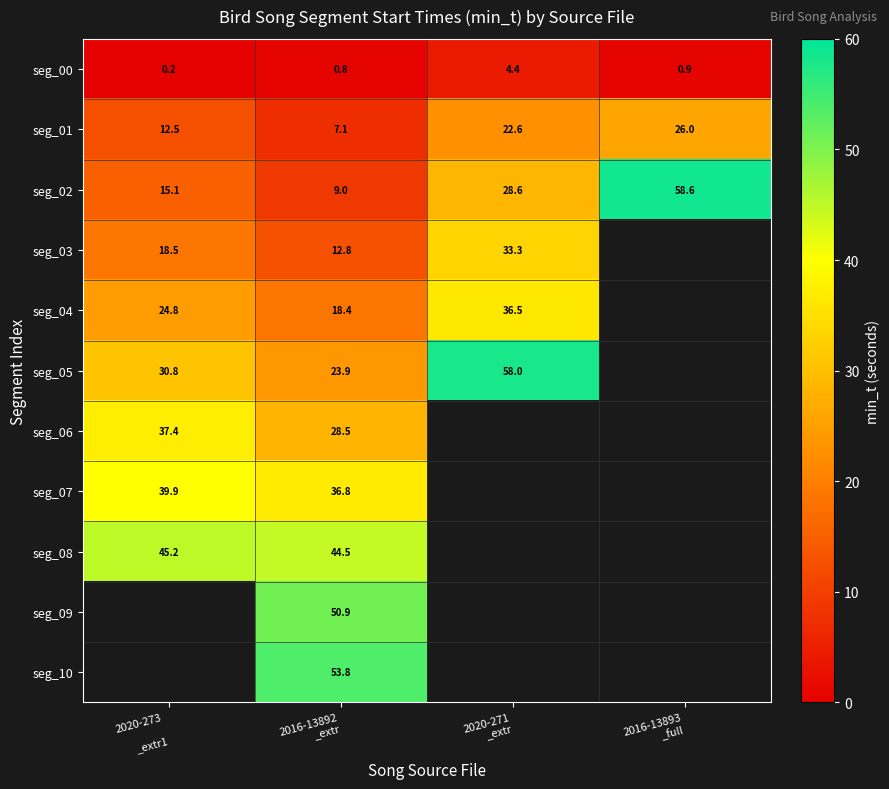

How many data points in seg_05 are less than 58?

2